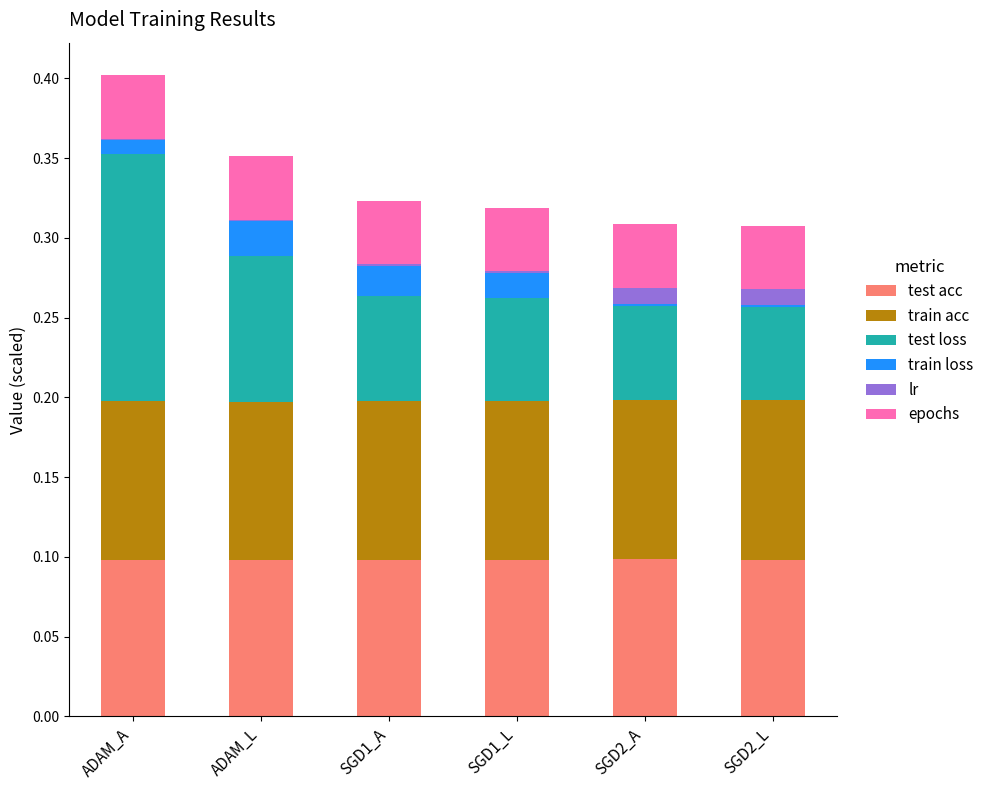

At which category is the sum across all series the highest?

ADAM_A